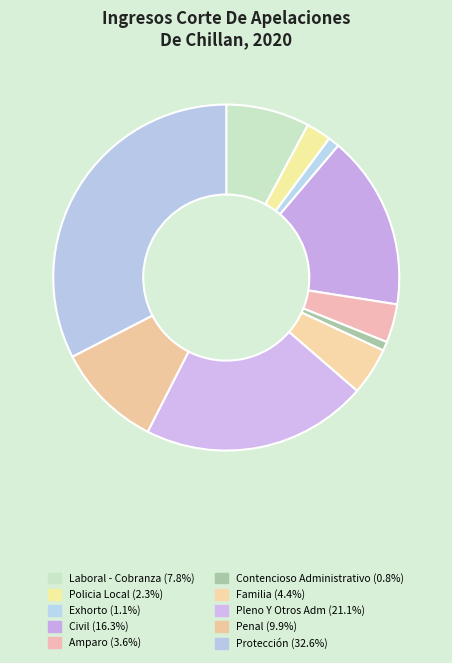

The Laboral - Cobranza slice represents 21% of the pie. True or false?

False